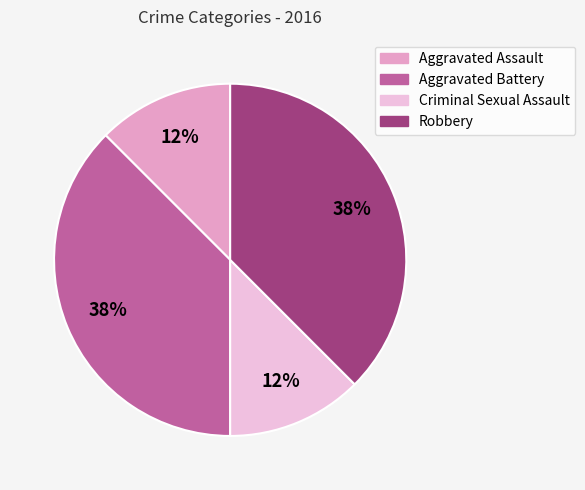

Between Aggravated Assault and Robbery, which is larger?

Robbery